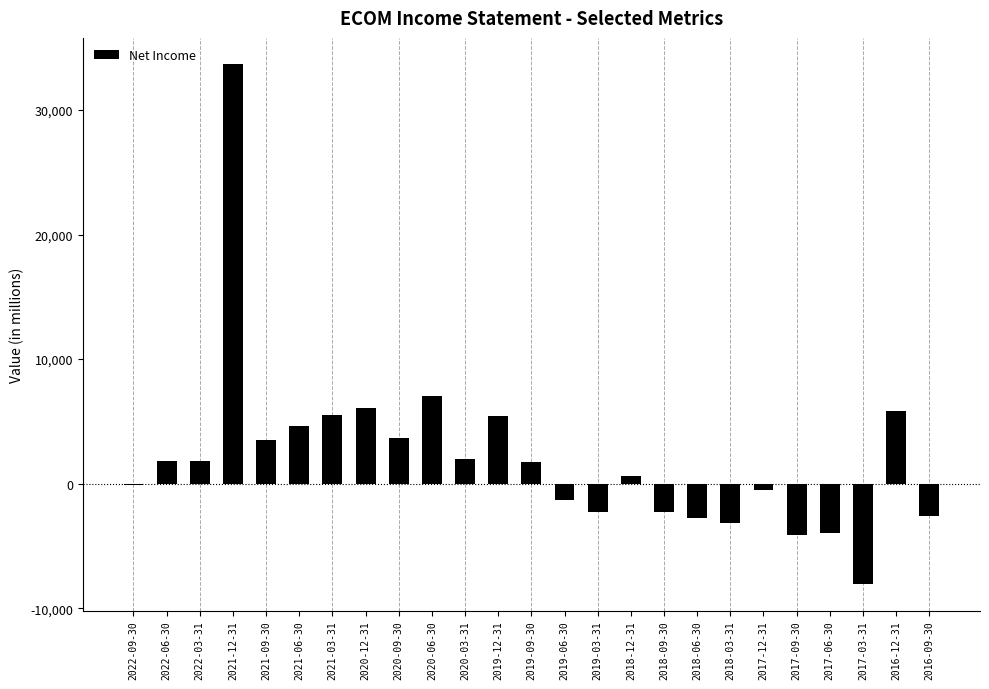

Between 2016-12-31 and 2021-09-30, which is larger?

2016-12-31